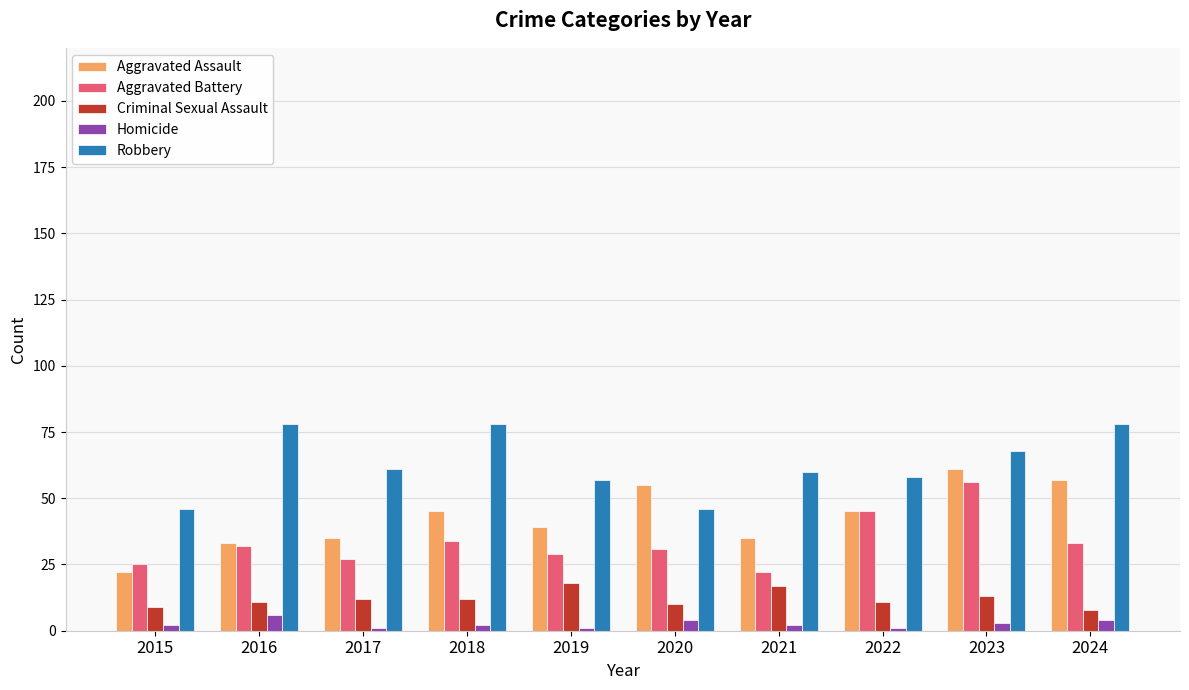

Reading left to right, what are all the values shown in this chart?

Aggravated Assault: 22	33	35	45	39	55	35	45	61	57
Aggravated Battery: 25	32	27	34	29	31	22	45	56	33
Criminal Sexual Assault: 9	11	12	12	18	10	17	11	13	8
Homicide: 2	6	1	2	1	4	2	1	3	4
Robbery: 46	78	61	78	57	46	60	58	68	78